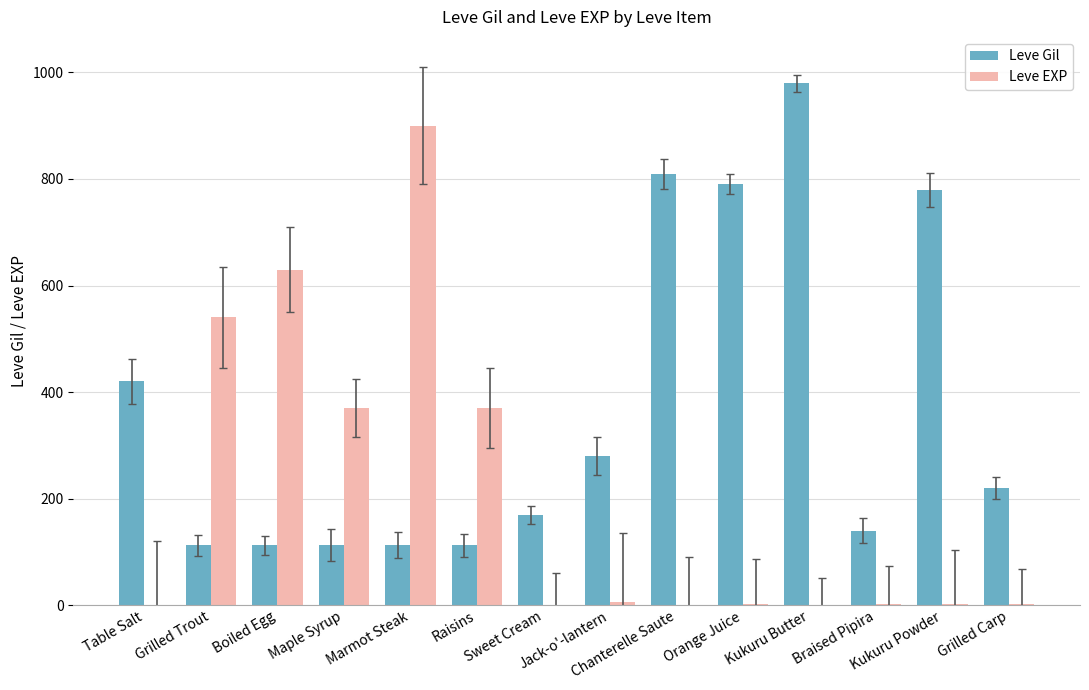

Which series has the largest range (max minus min)?

Leve EXP